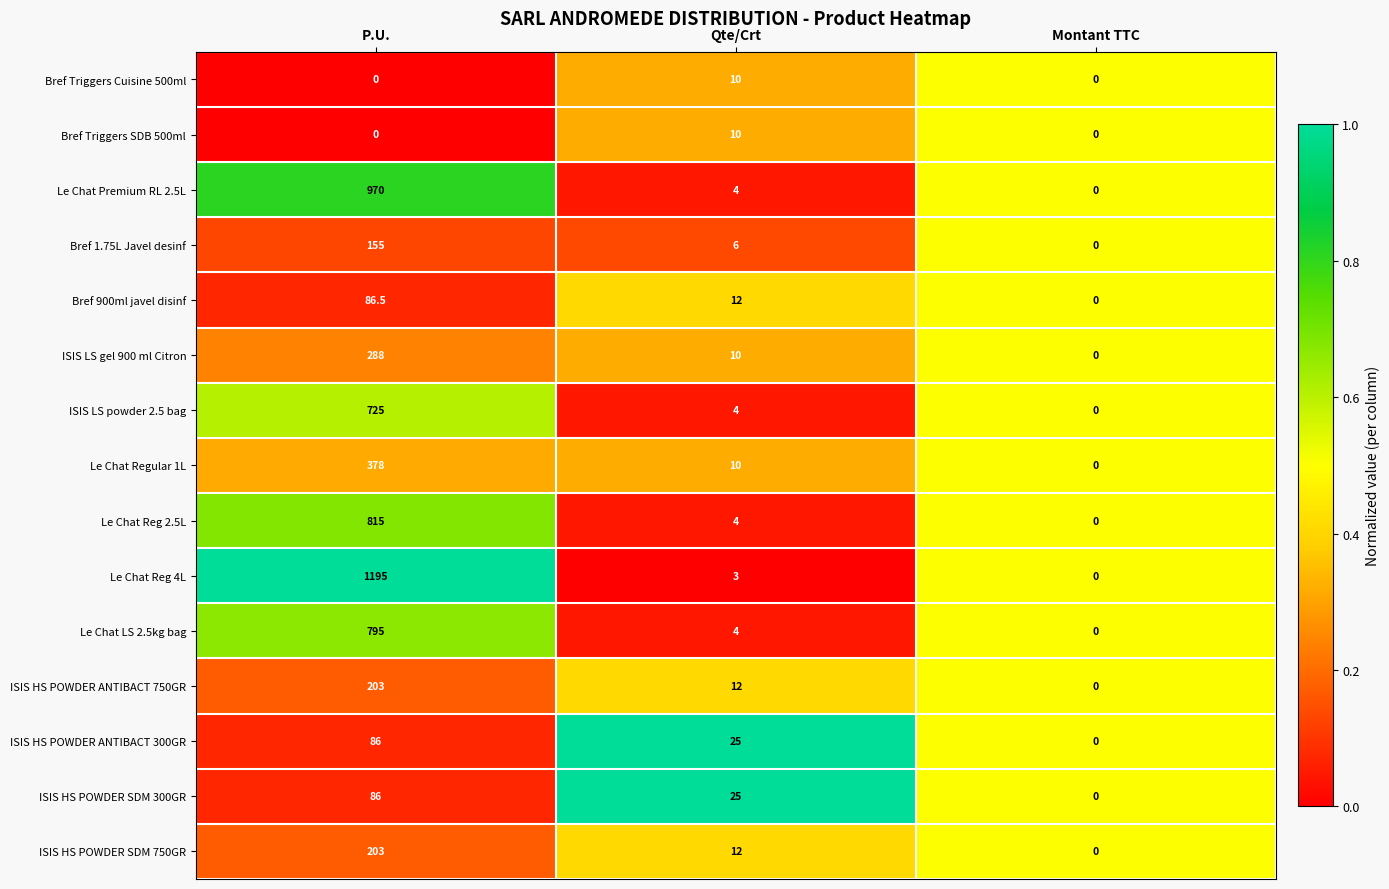

Between P.U. and Qte/Crt, which series saw the biggest shift?

Le Chat Reg 4L